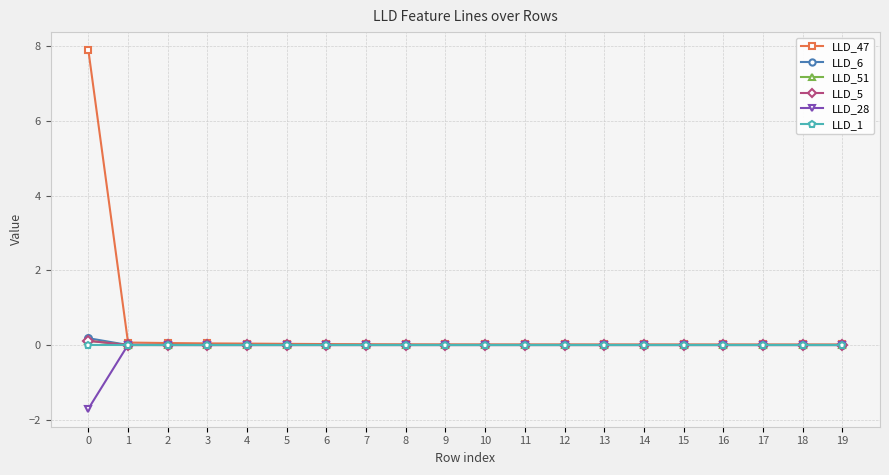

What are all the series names shown in the legend?

LLD_47, LLD_6, LLD_51, LLD_5, LLD_28, LLD_1